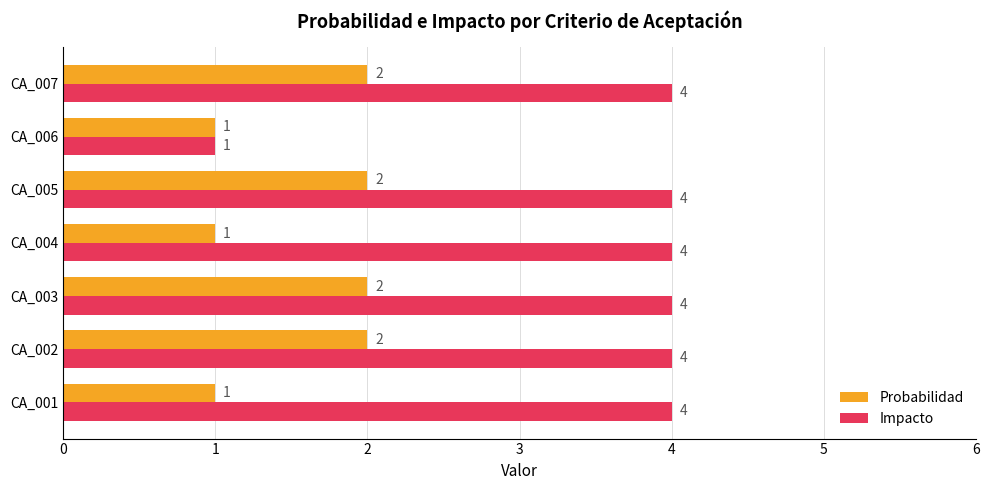

How many data points does each series have?

7